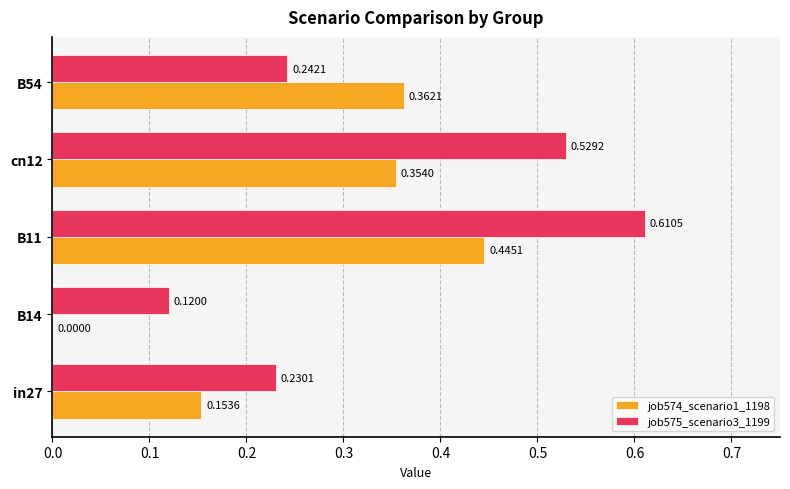

Is the value of job574_scenario1_1198 at B54 greater than the value of job575_scenario3_1199 at in27?

Yes